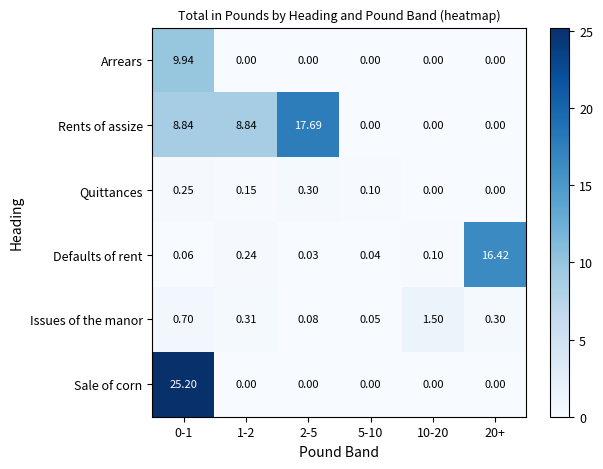

Which series changed the most between 0-1 and 1-2?

Sale of corn